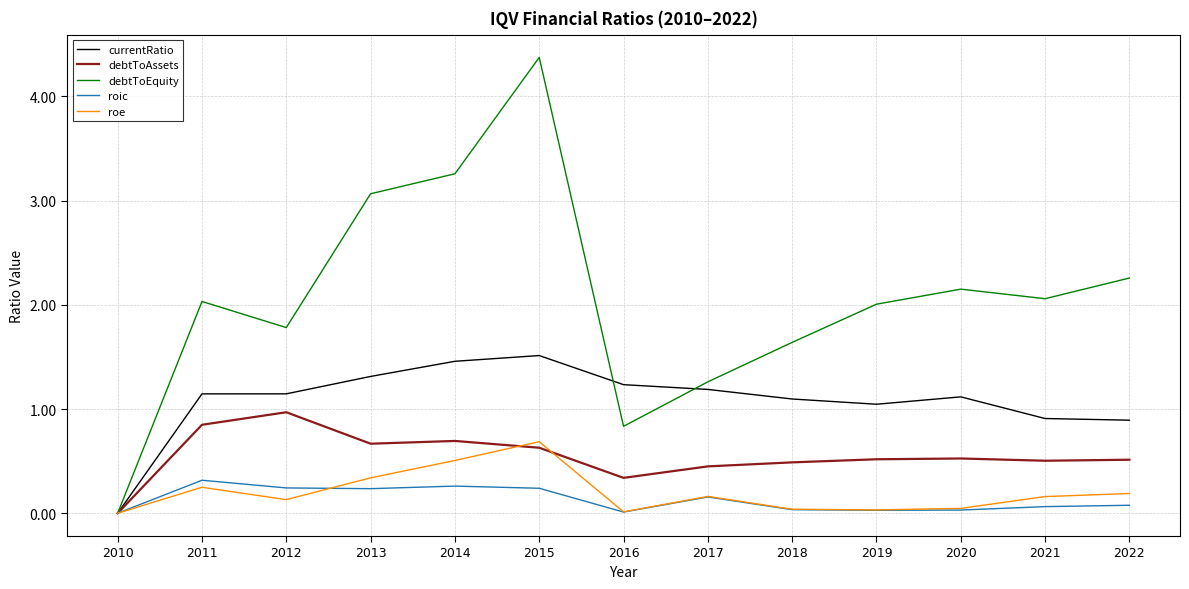

What is the maximum value shown in the chart?

4.4